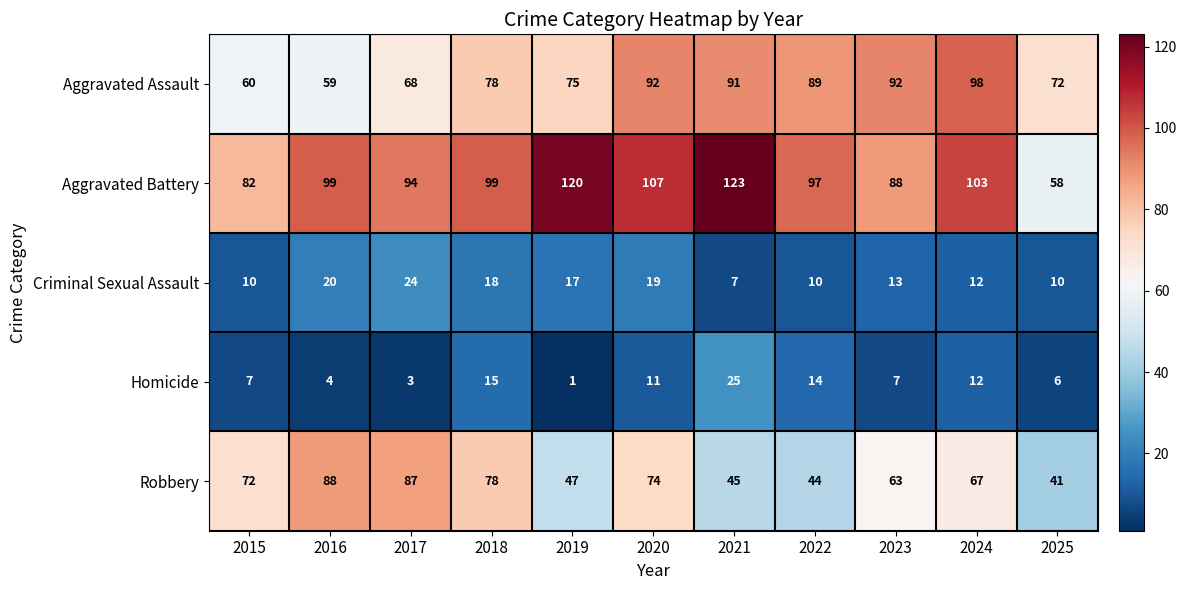

What is the sum of all Aggravated Battery values?

1070